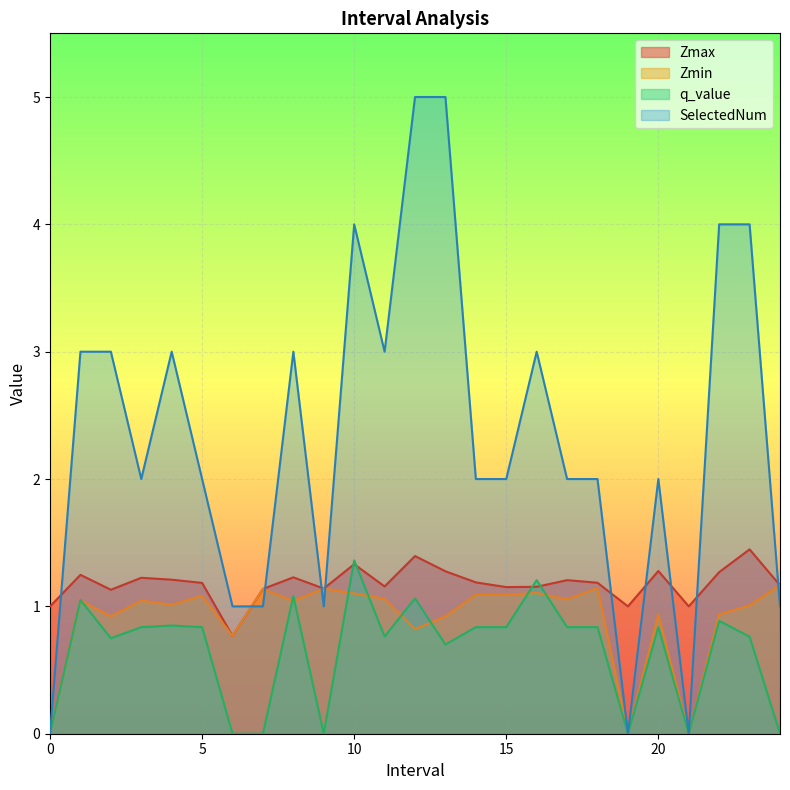

Rank the series by their maximum value, from lowest to highest.

Zmin, q_value, Zmax, SelectedNum